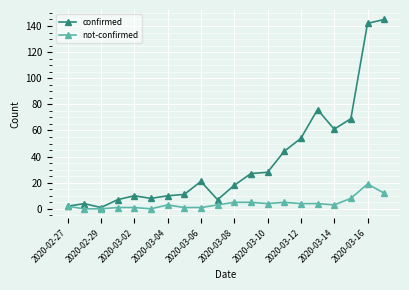

What is the sum of all not-confirmed values?

81